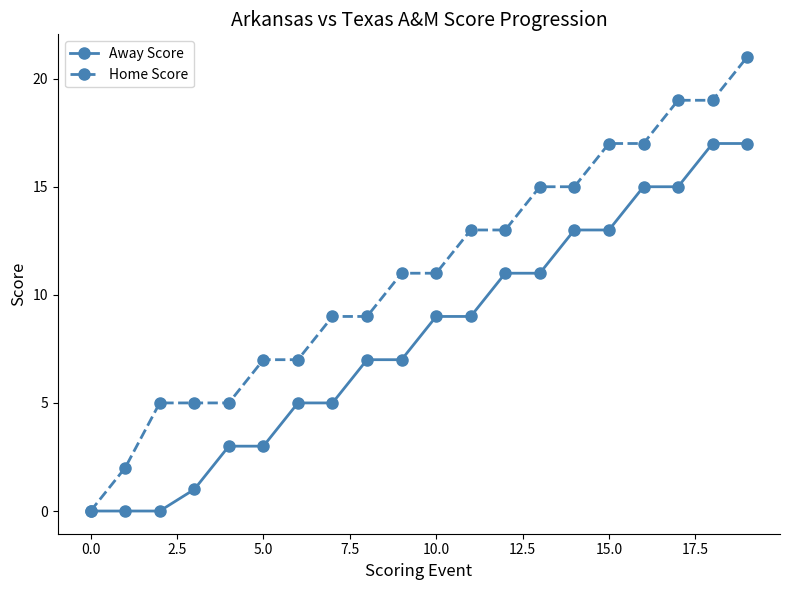

How many series are shown in this chart?

2